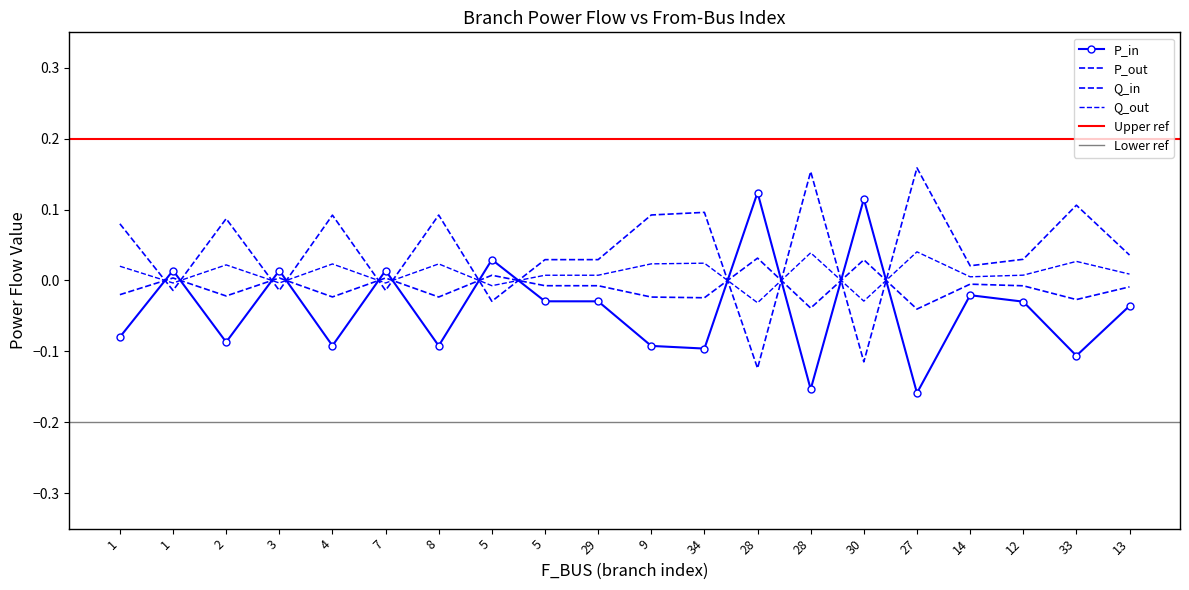

What is the sum of all Q_in values?

-0.2